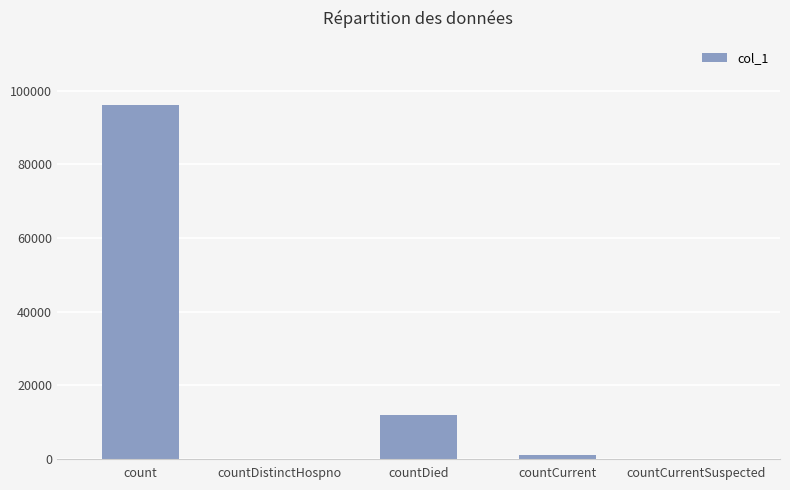

Are the bars horizontal?

No